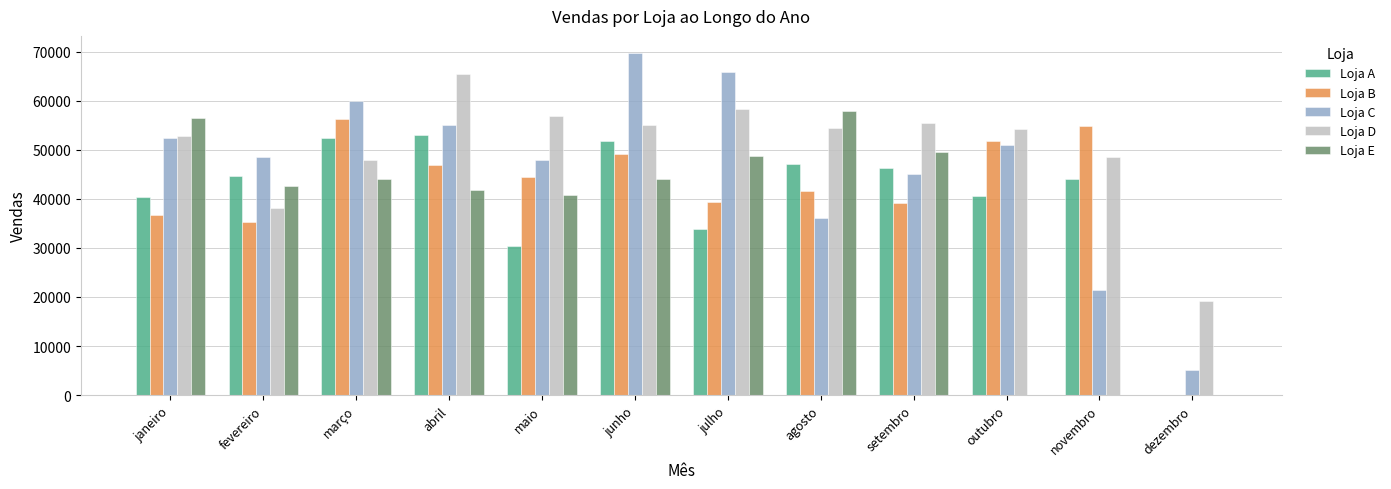

Which series changed the most between maio and dezembro?

Loja B